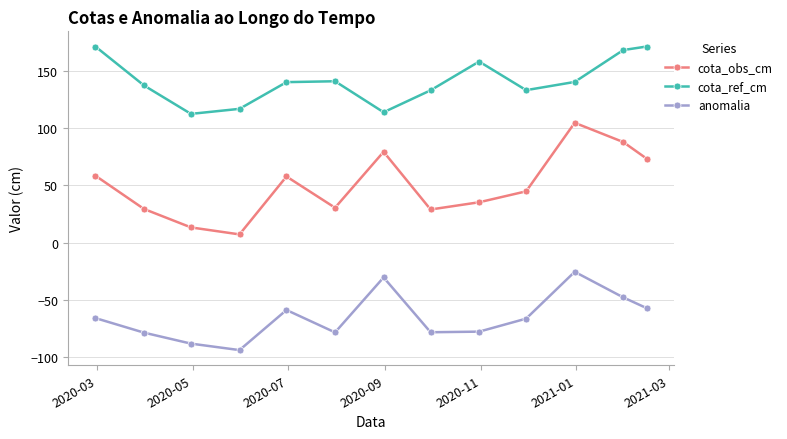

Which series has the largest range (max minus min)?

cota_obs_cm